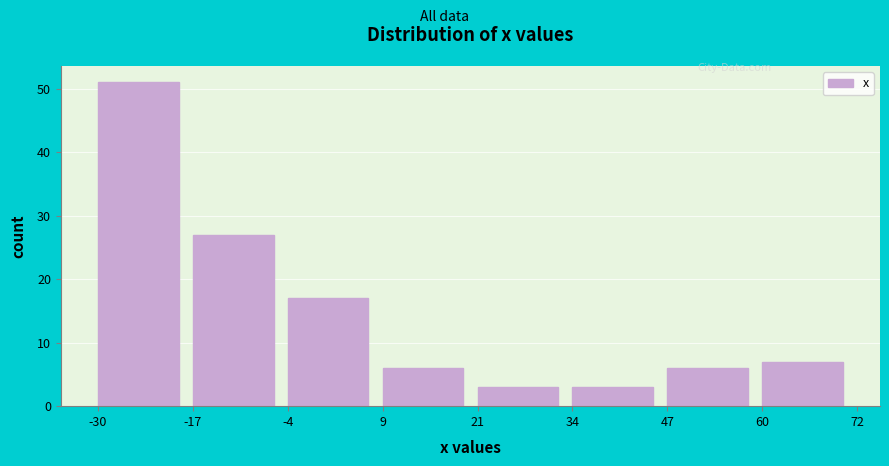

Reading left to right, list every bar in this chart as the range it spans on the x-axis followed by its height. The values are not printed on the chart, so give them approximately, as read against the axis.

-30 to -17: 51
-17 to -4: 27
-4 to 9: 17
9 to 21: 6
21 to 34: 3
34 to 47: 3
47 to 60: 6
60 to 72: 7